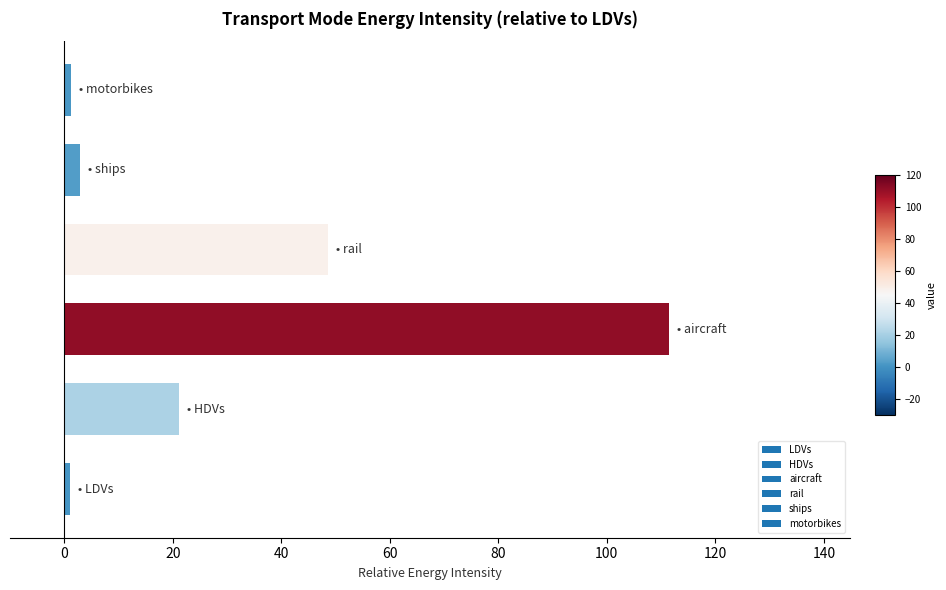

Are the bars grouped side by side (vs. stacked)?

No